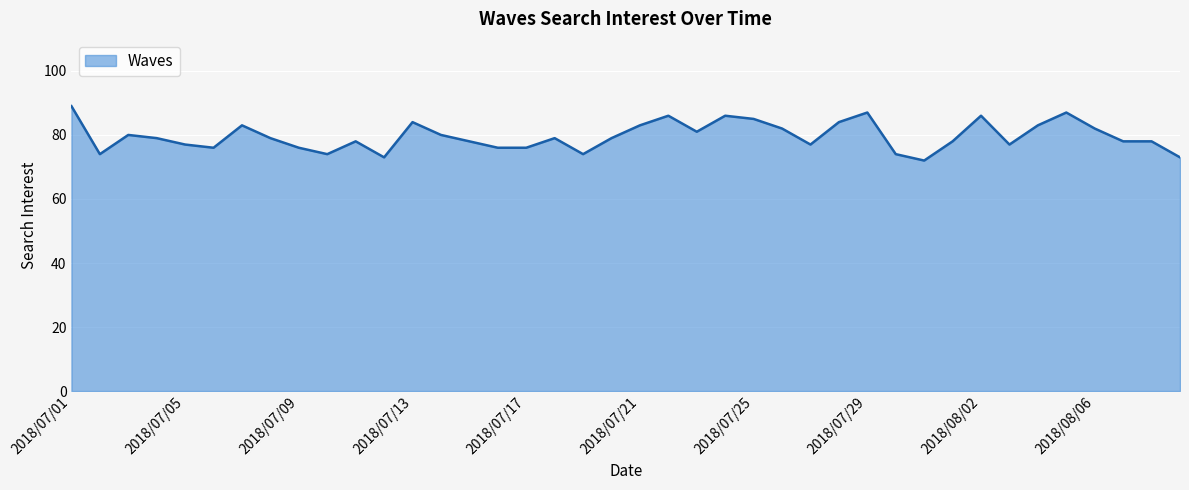

How many points are lower than both their immediate neighbors (excluding endpoints)?

9